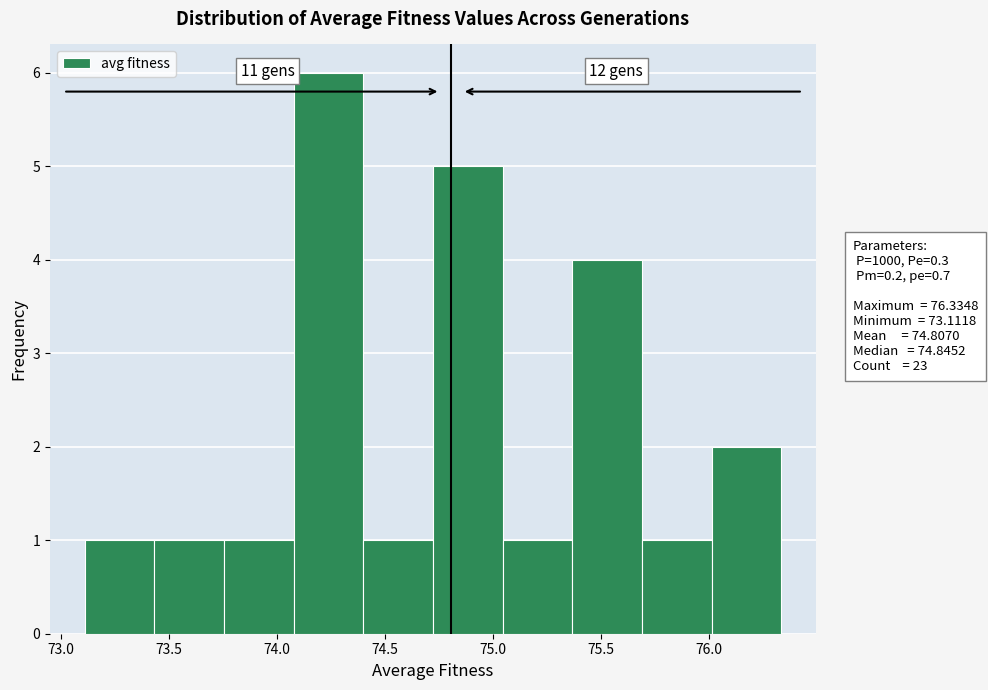

Over which range of the x-axis is the bar tallest?

74.10 to 74.40